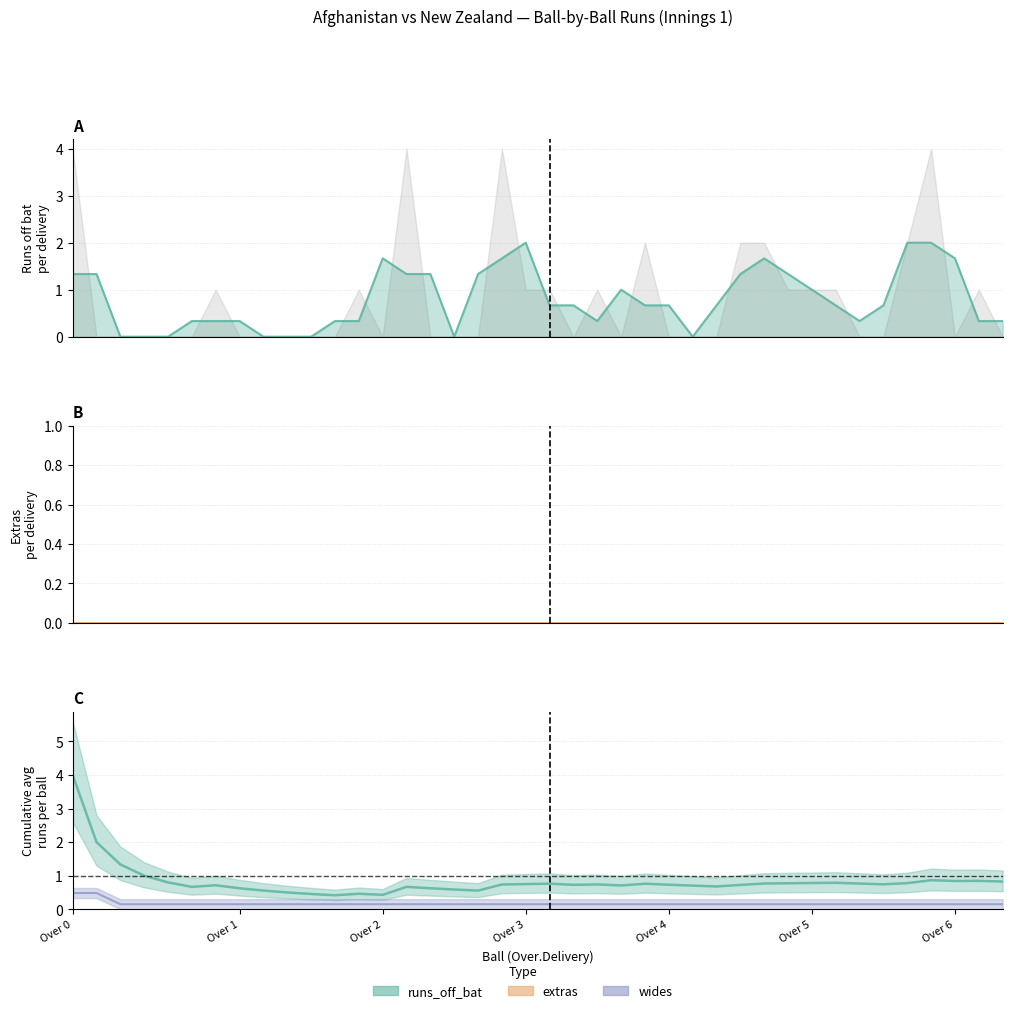

Does the chart have visible grid lines?

Yes